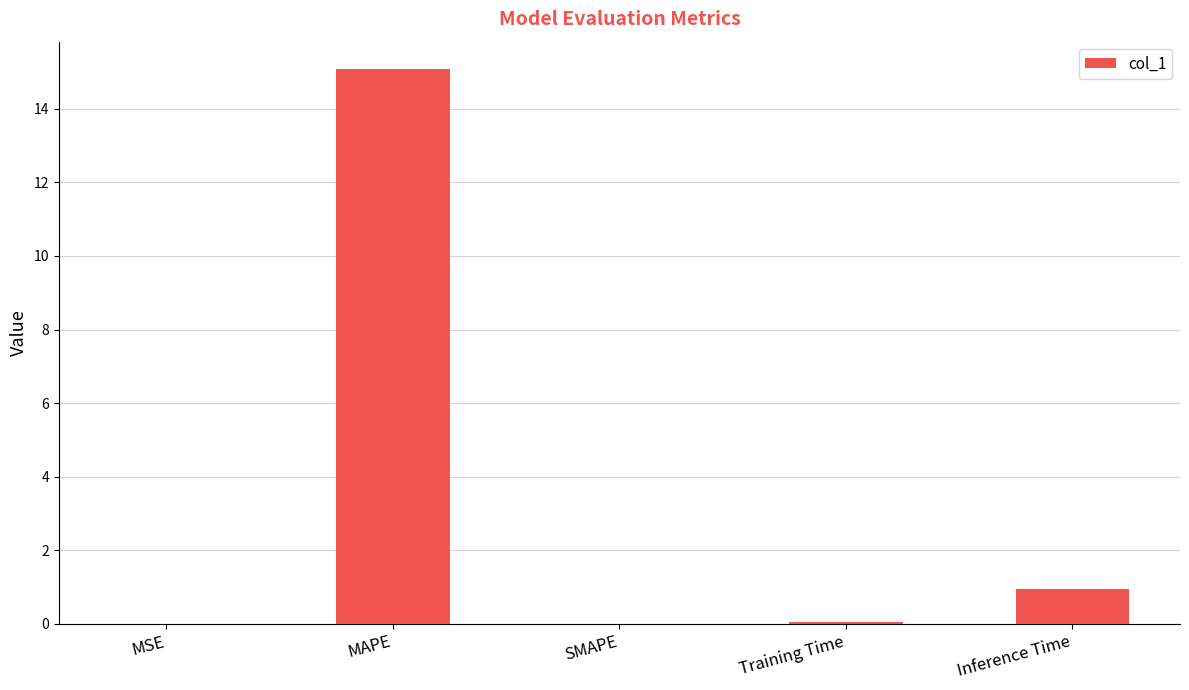

The chart shows a value of 9.8 at MAPE. True or false?

False